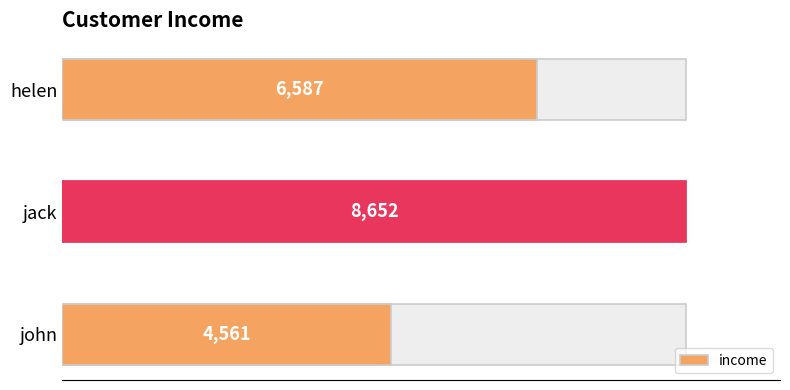

Count the values in the range 4561 to 8652.

3